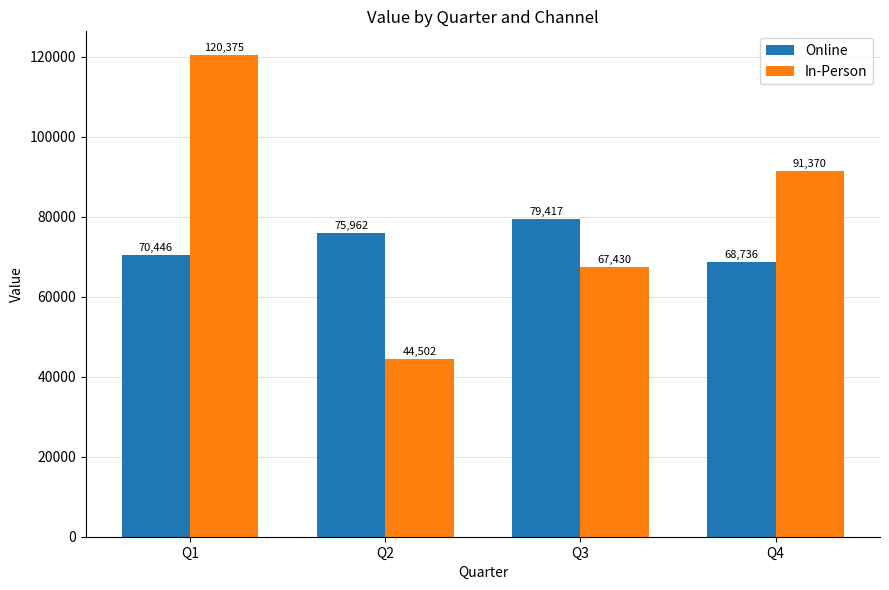

Rank the series by their maximum value, from lowest to highest.

Online, In-Person